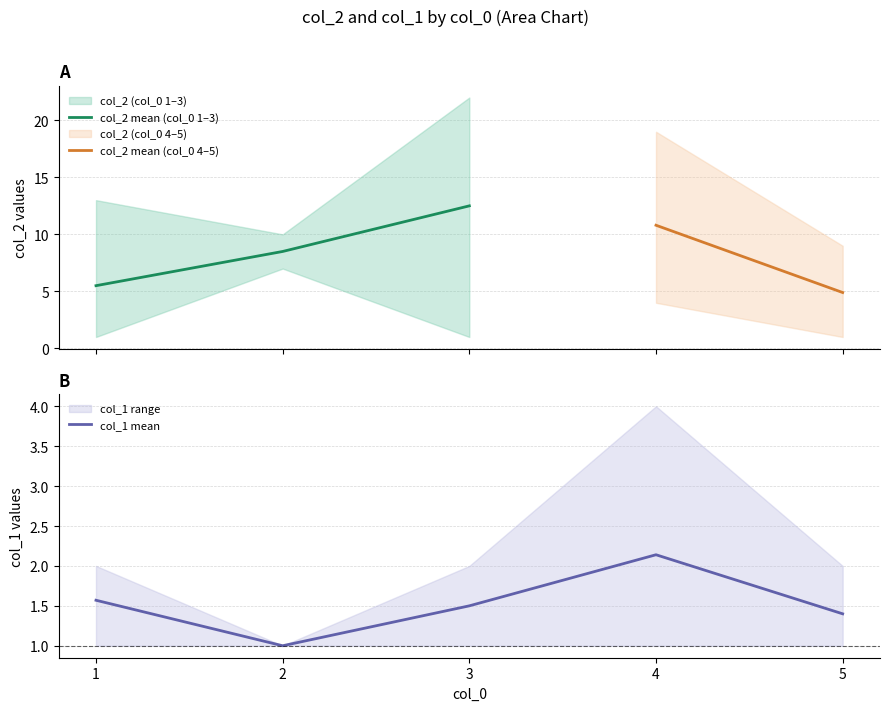

True or false: col_2_min and col_1_max intersect in this chart.

True